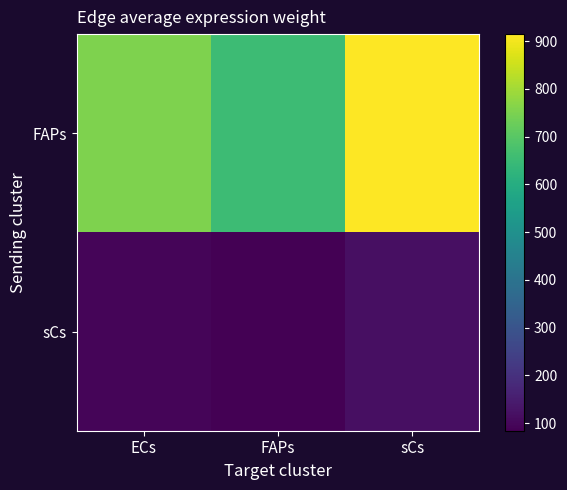

At which category is the sum across all series the highest?

sCs